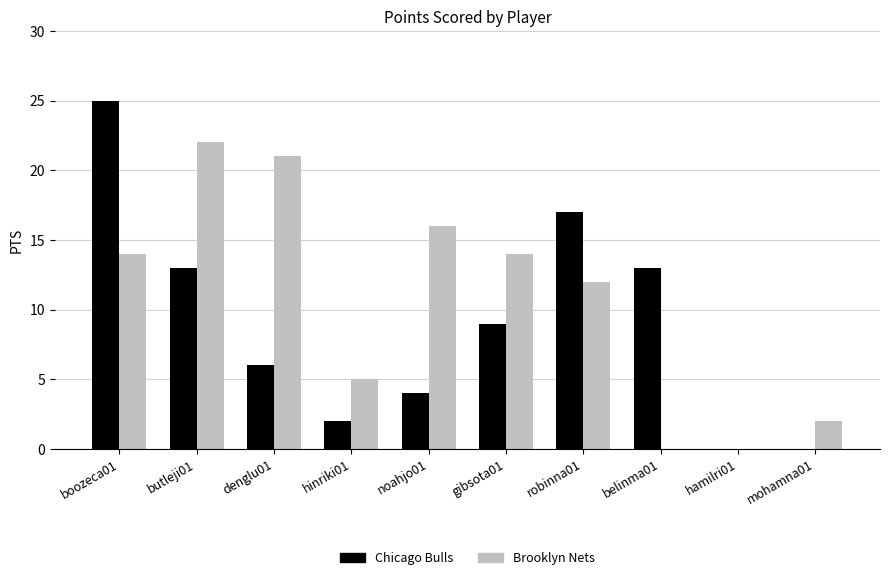

Which series has the widest spread of values?

Chicago Bulls